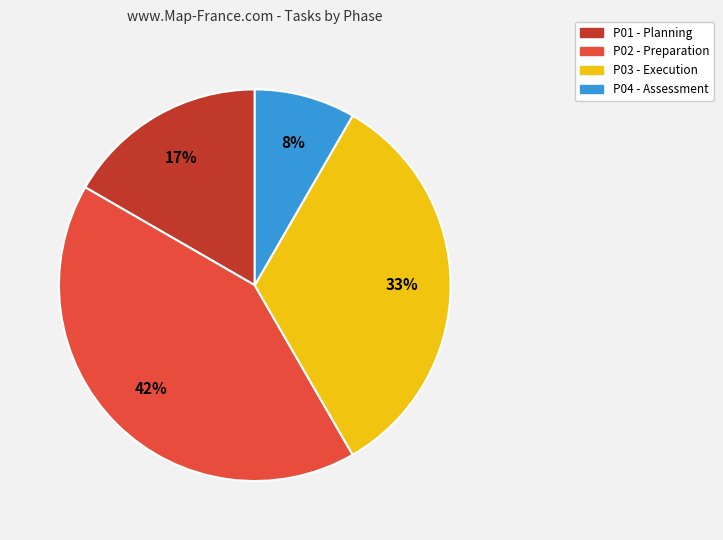

To the nearest percent, what is the combined percentage of P01 - Planning and P03 - Execution?

50%